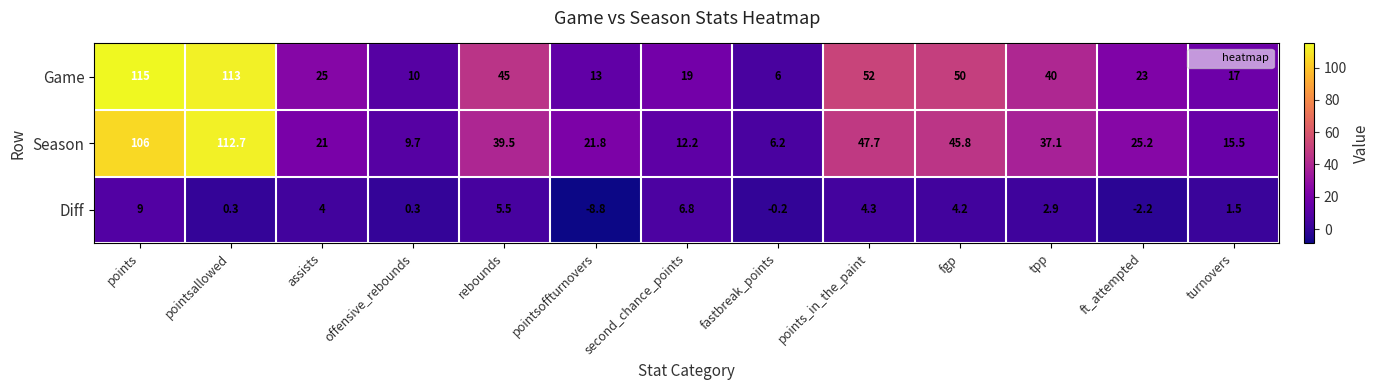

List the series in order of their peak value, lowest first.

Diff, Season, Game